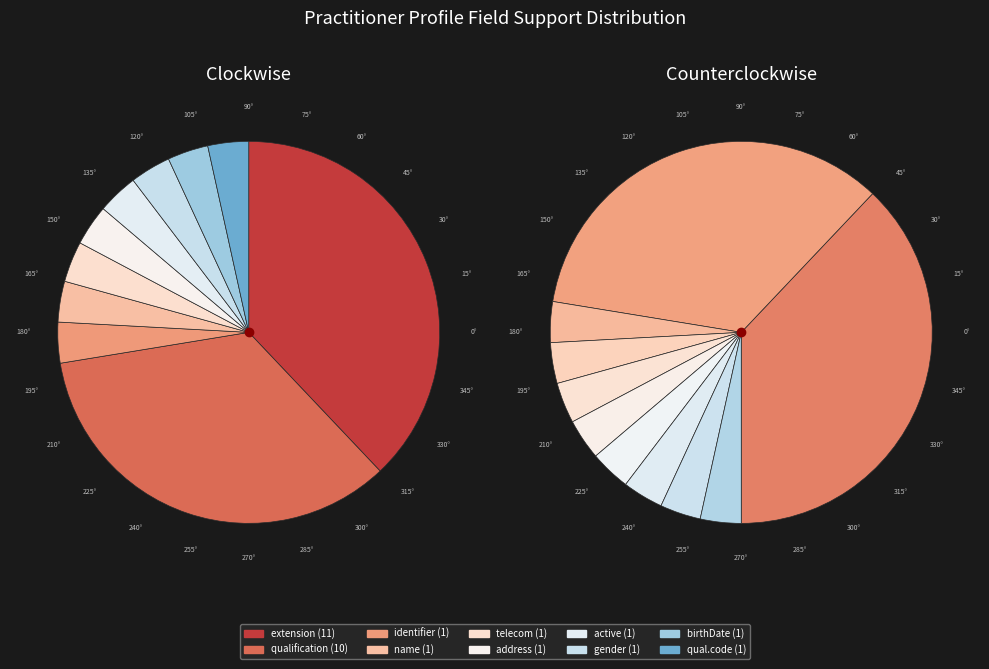

To the nearest percent, what is the difference between the Practitioner.active and Practitioner.qualification (Must Support) slice percentages?

31%